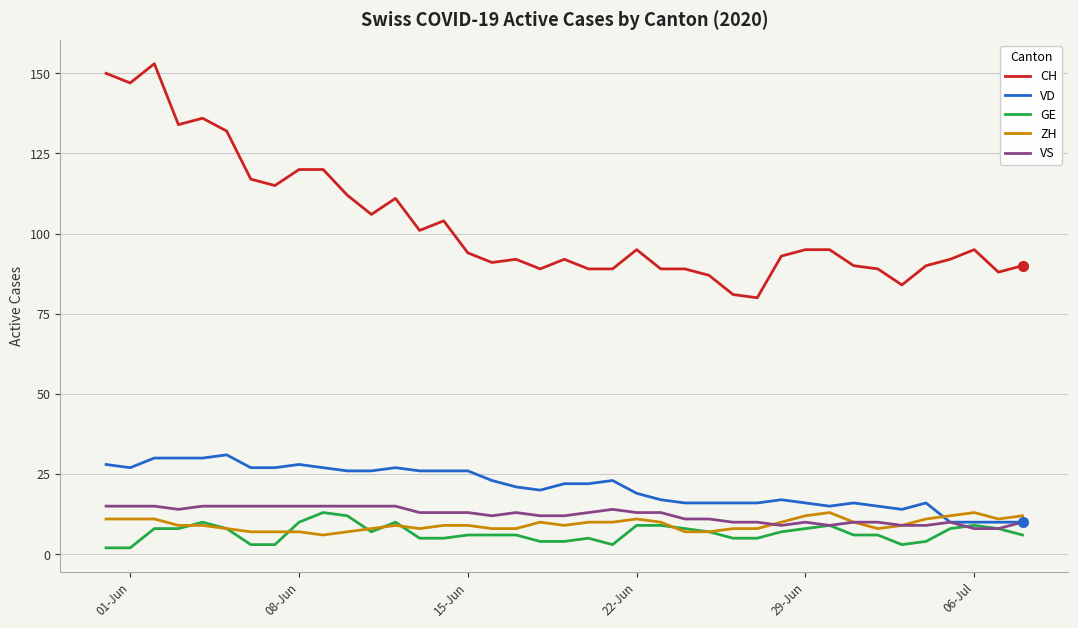

How many values in the VD series are below 22?

19